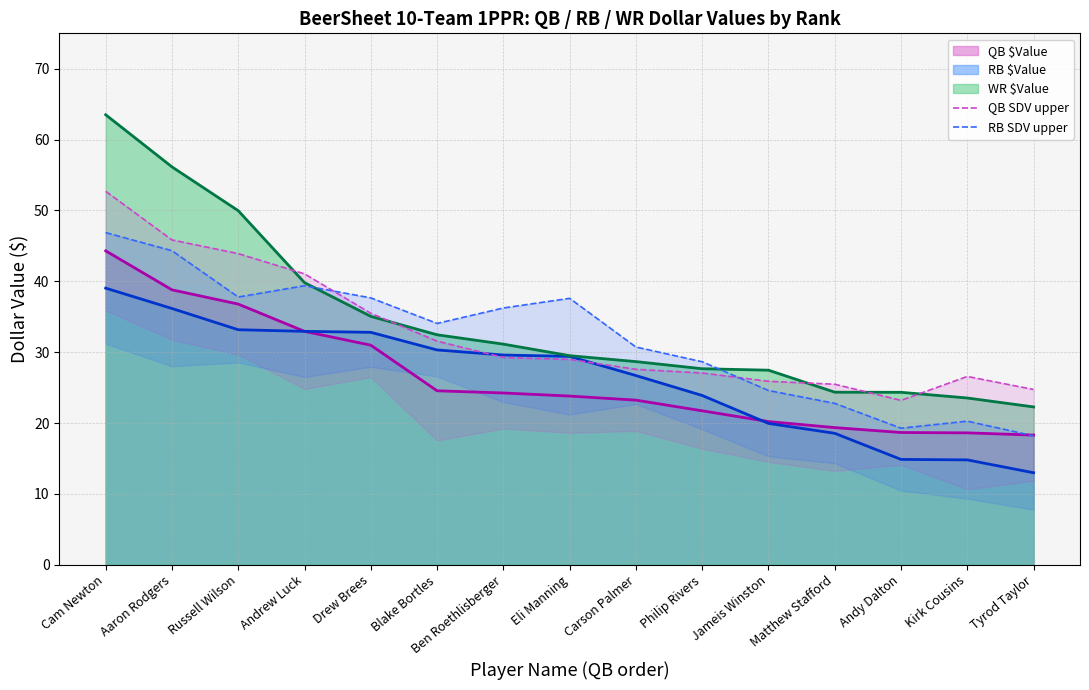

The value of RB $Value line at Blake Bortles is 30.3. True or false?

True